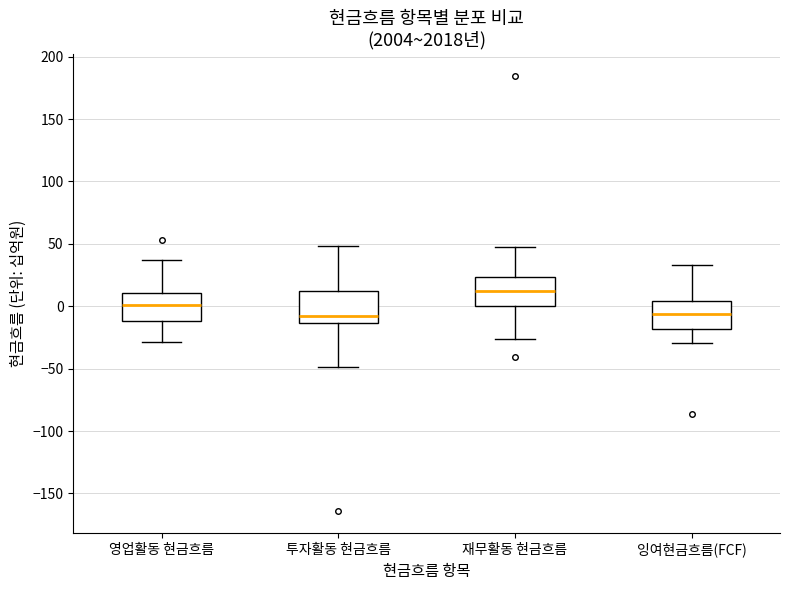

Where is the lower edge of the box for 영업활동 현금흐름 on the y-axis? The values are not printed on the chart, so give them approximately, as read against the axis.

-10